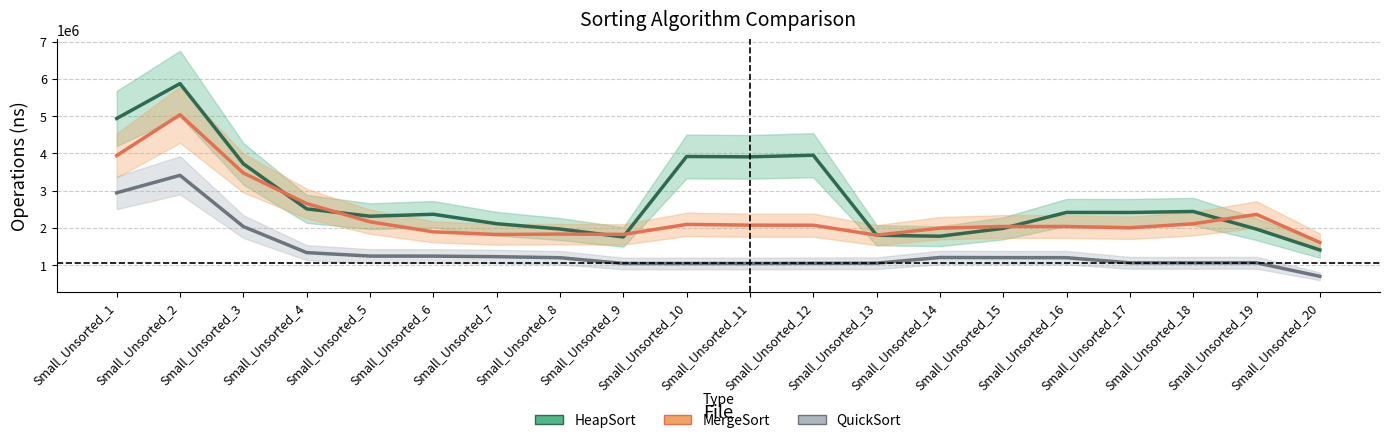

What is the value of the MergeSort point at the 20th from the left?

1606983.0